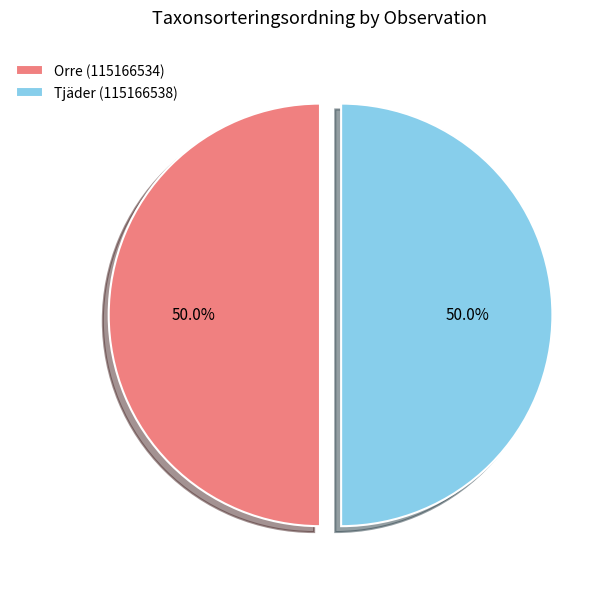

Approximately how many times larger is the value at Tjäder (115166538) compared to Orre (115166534)?

1.0